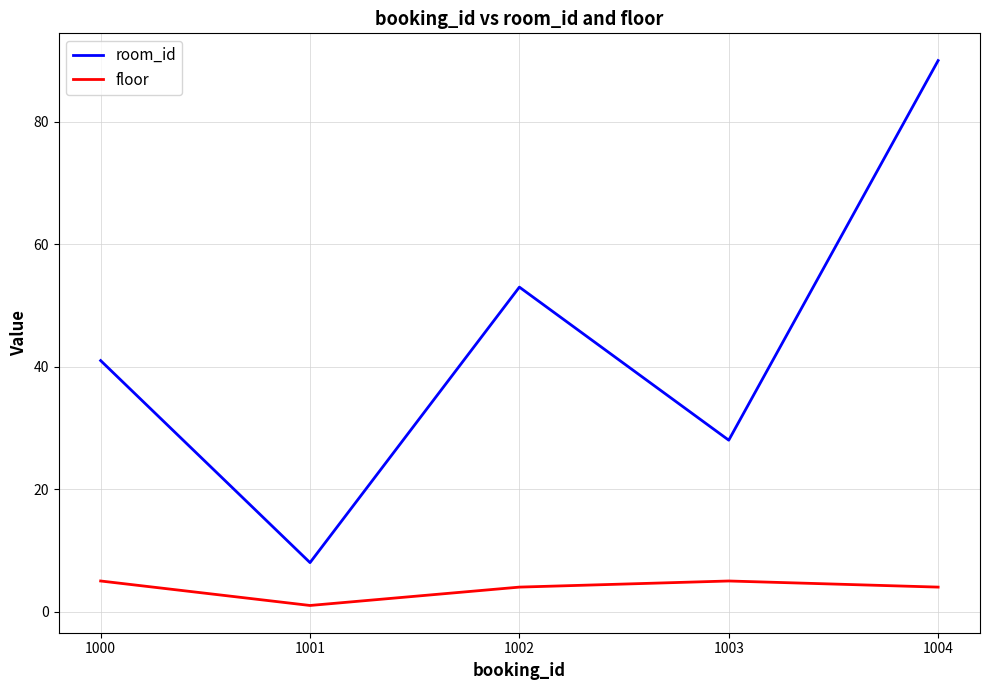

Between 1000 and 1004, which series saw the biggest shift?

room_id